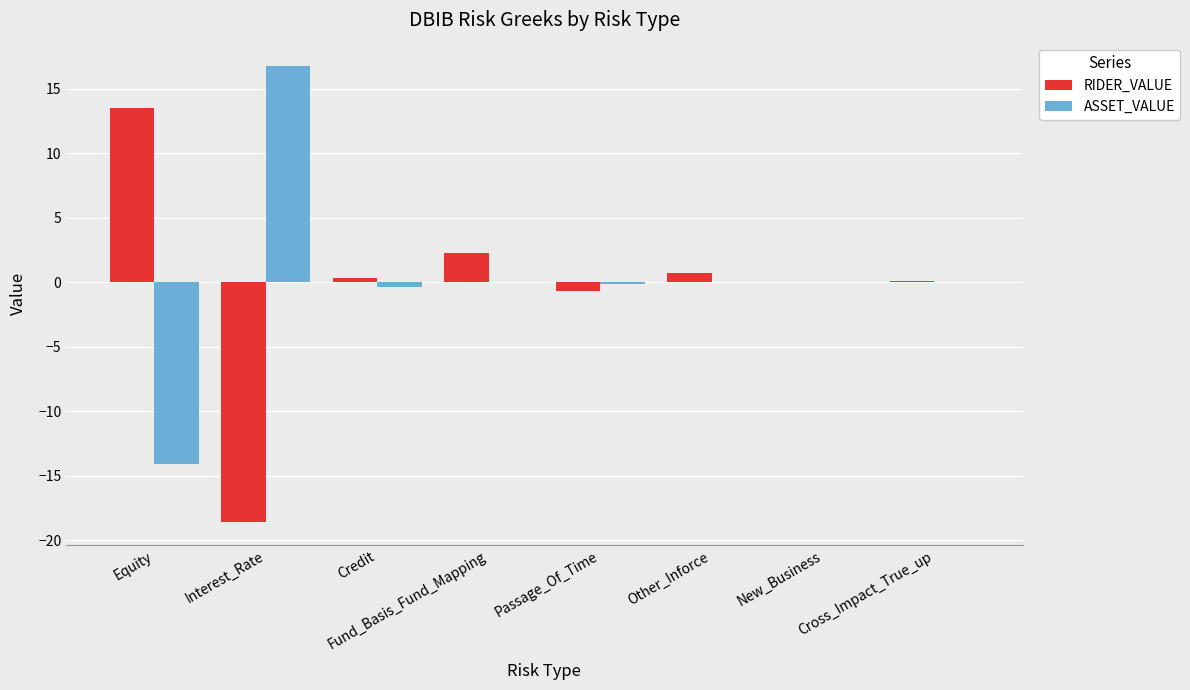

How many data points does each series have?

8